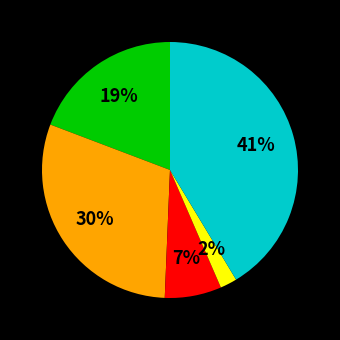

To the nearest percent, what is the difference between the largest and smallest slice percentages?

39%